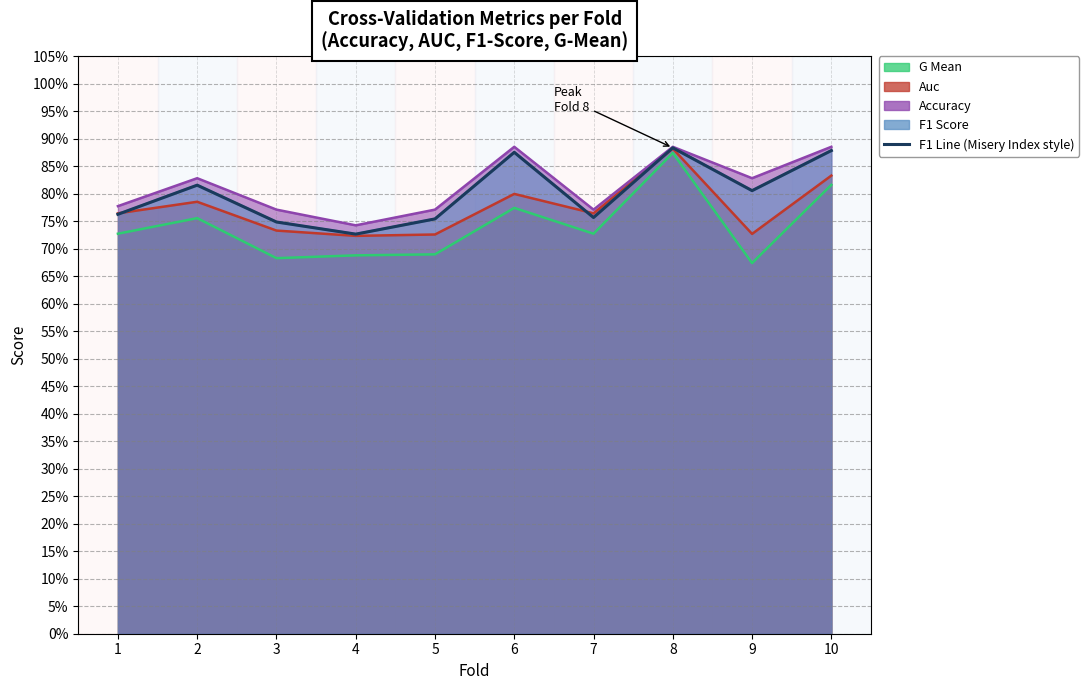

What is the difference between the g_mean values at 8 and 7?

0.1